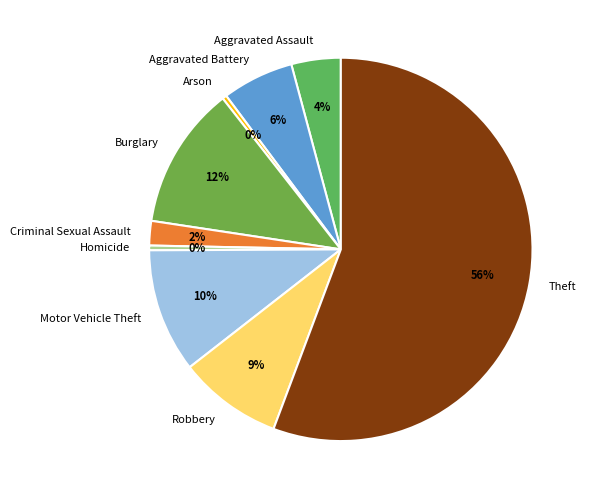

Between Burglary and Motor Vehicle Theft, which is larger?

Burglary